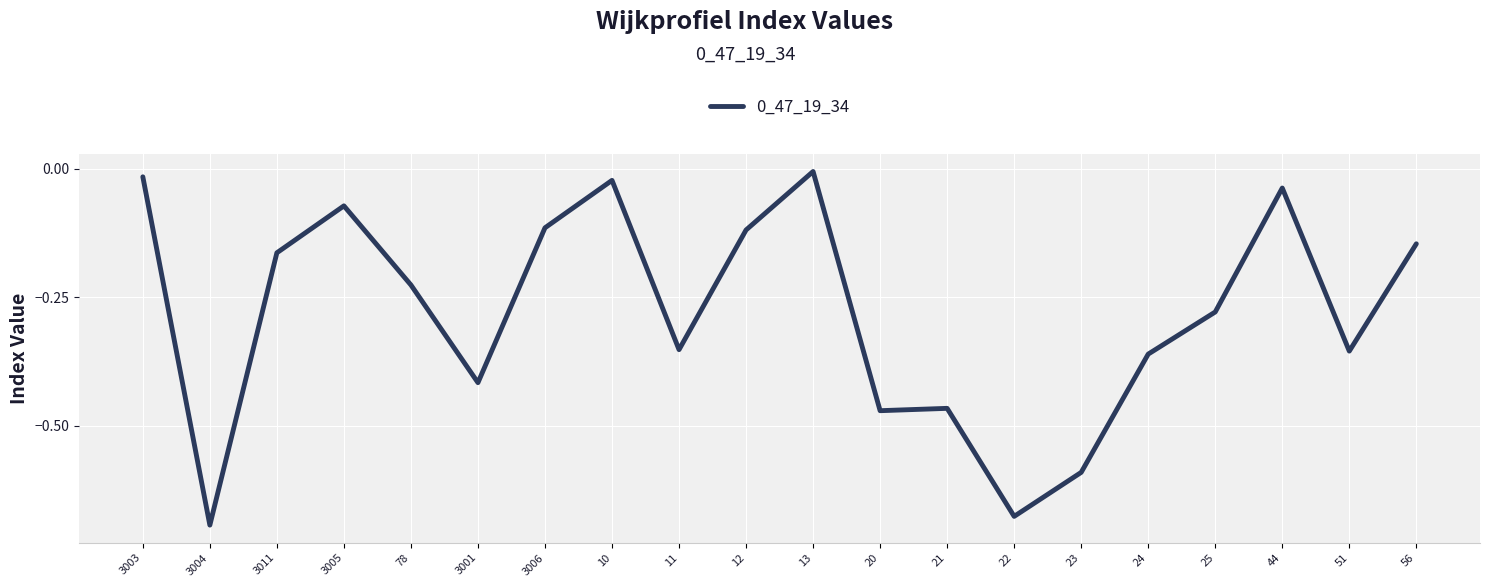

Which label corresponds to the smallest value in the chart?

3004